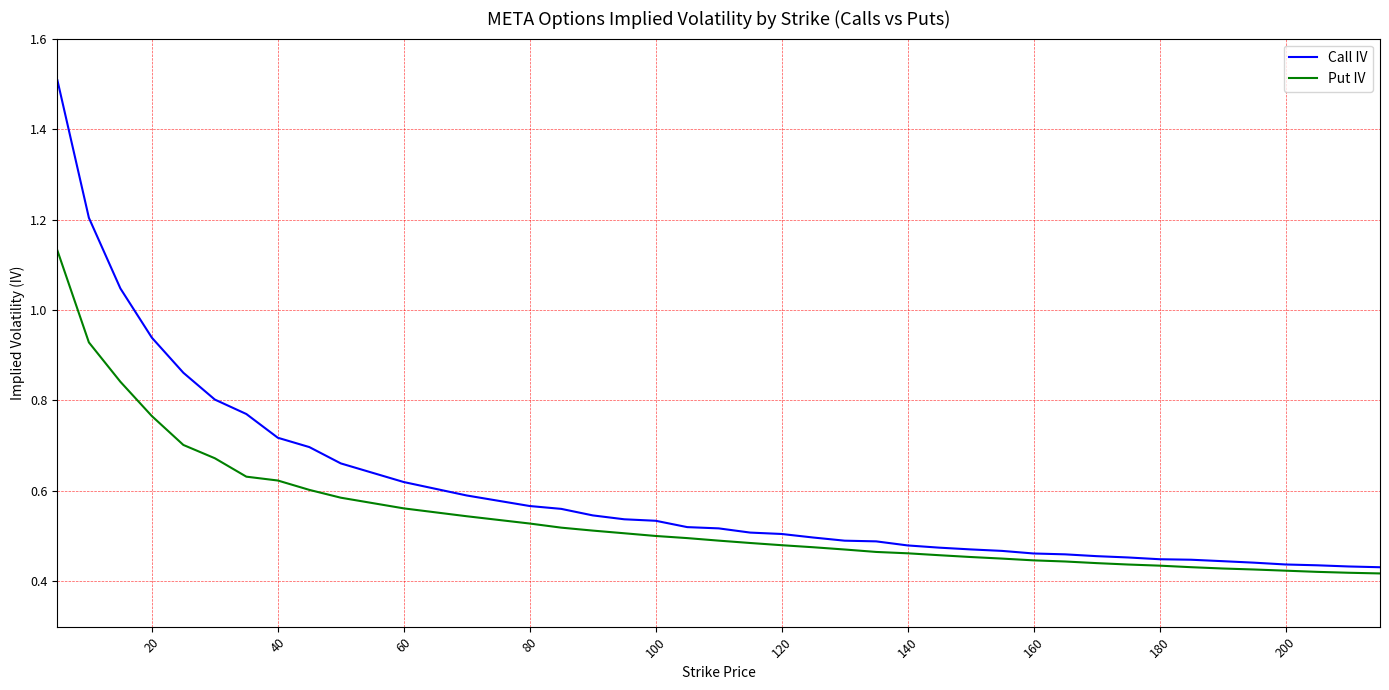

Count the number of categories in the chart.

40